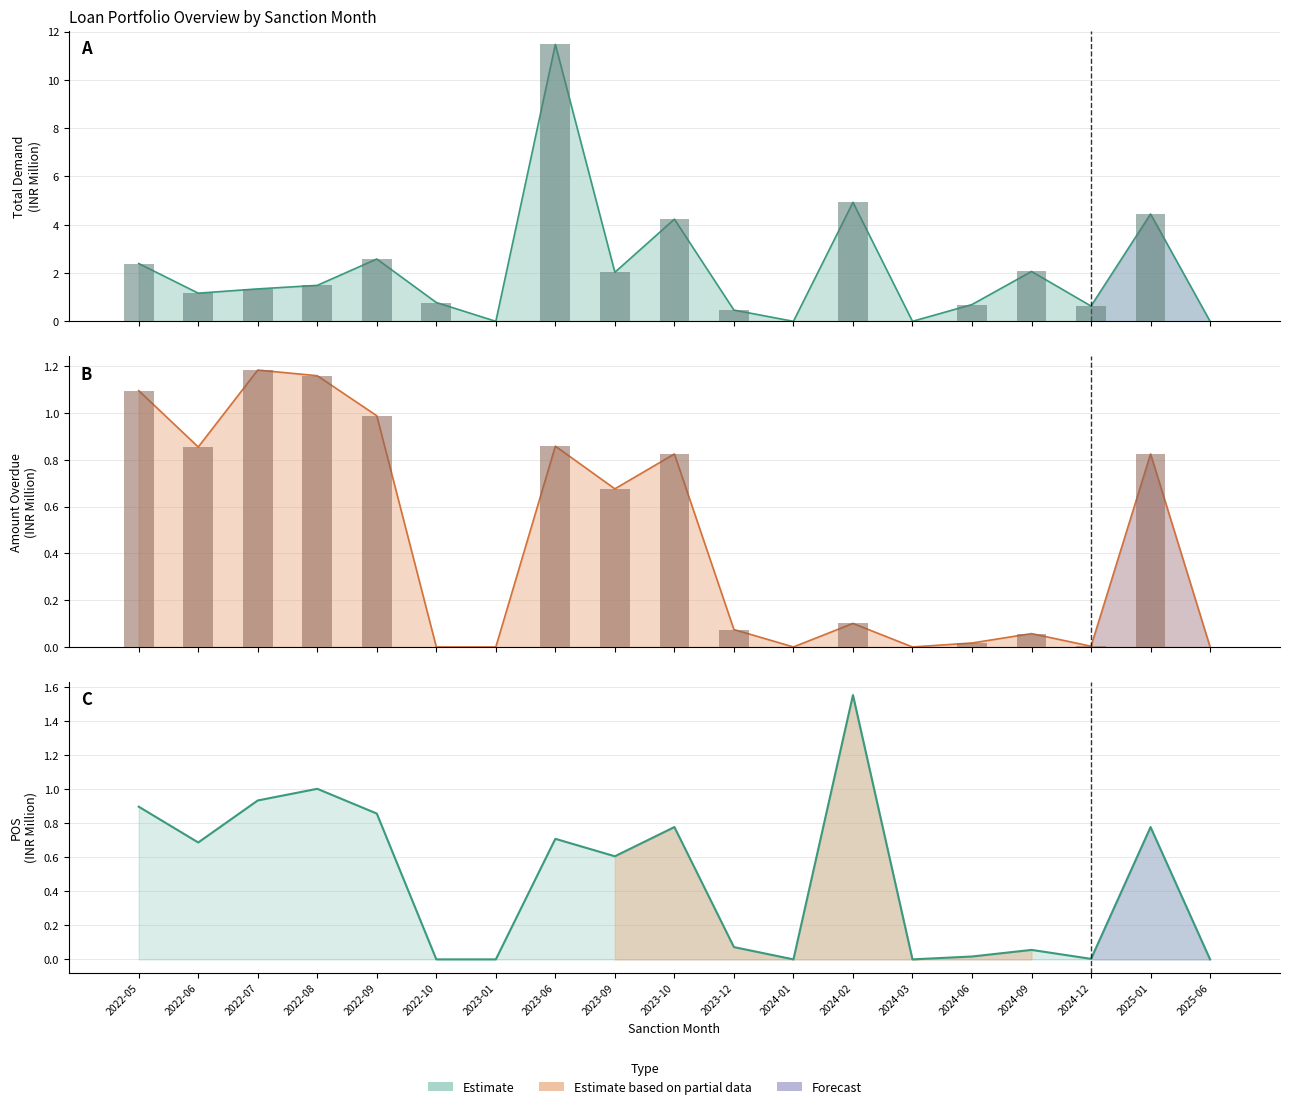

What is the sum of the Total Amount Overdue values at 2023-09 and 2025-06?

0.7